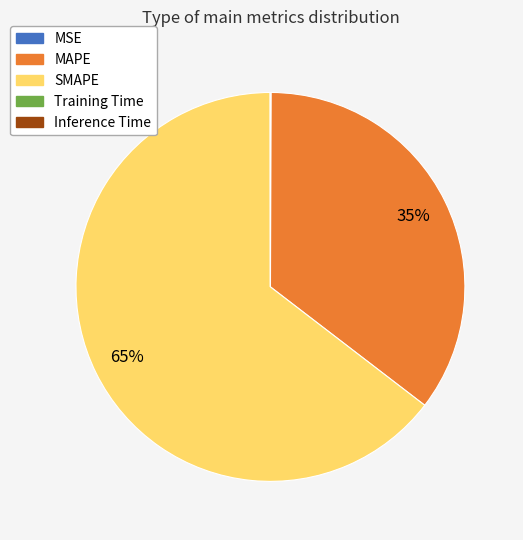

To the nearest percent, what portion does MAPE represent?

35%